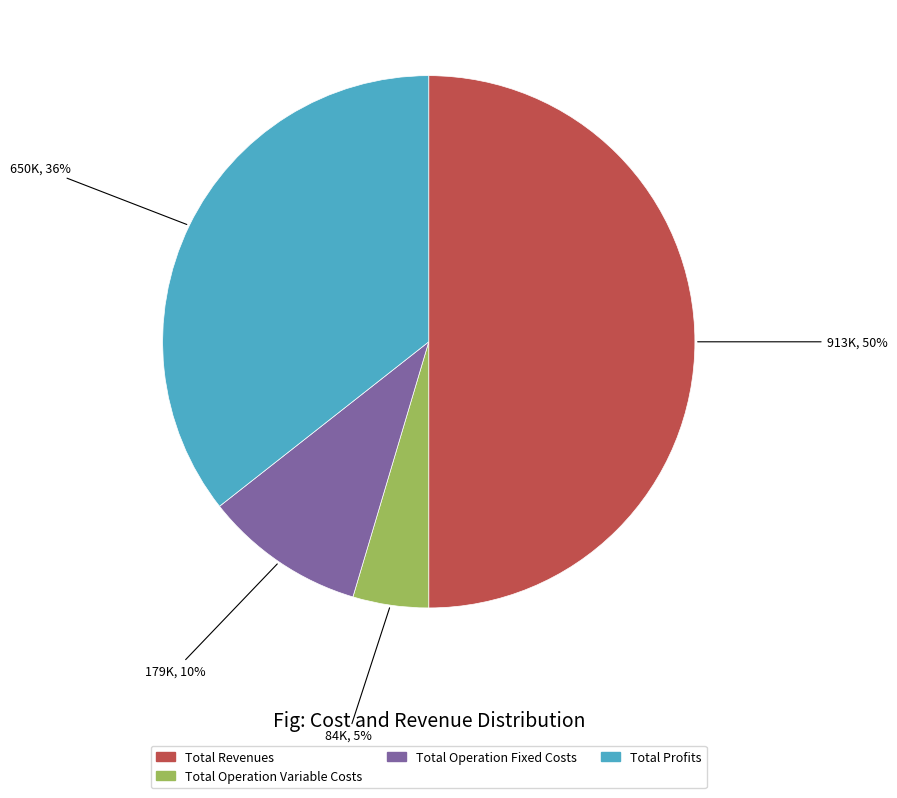

To the nearest percent, what is the average slice percentage?

25%